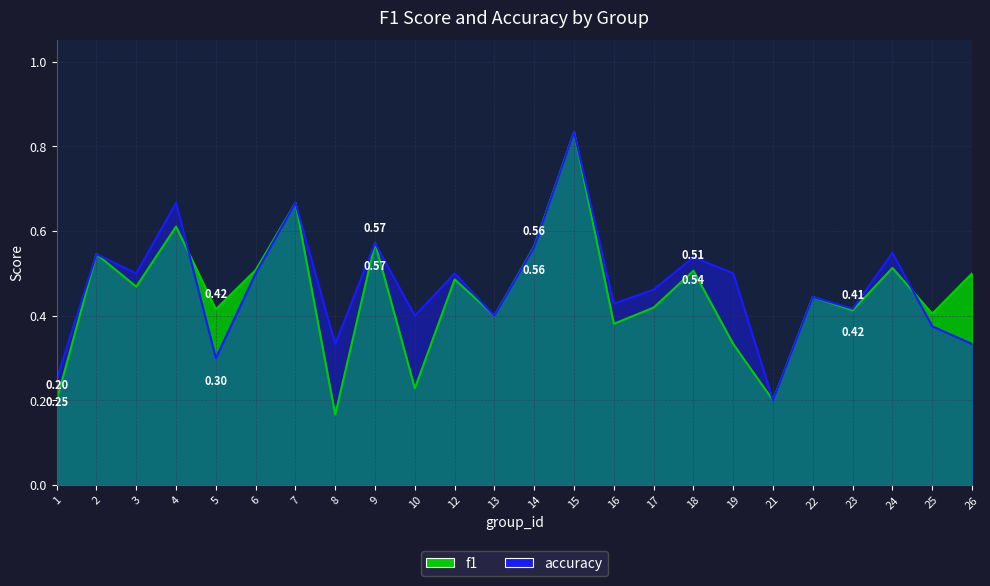

What is the approximate value of f1 at 9?

0.6